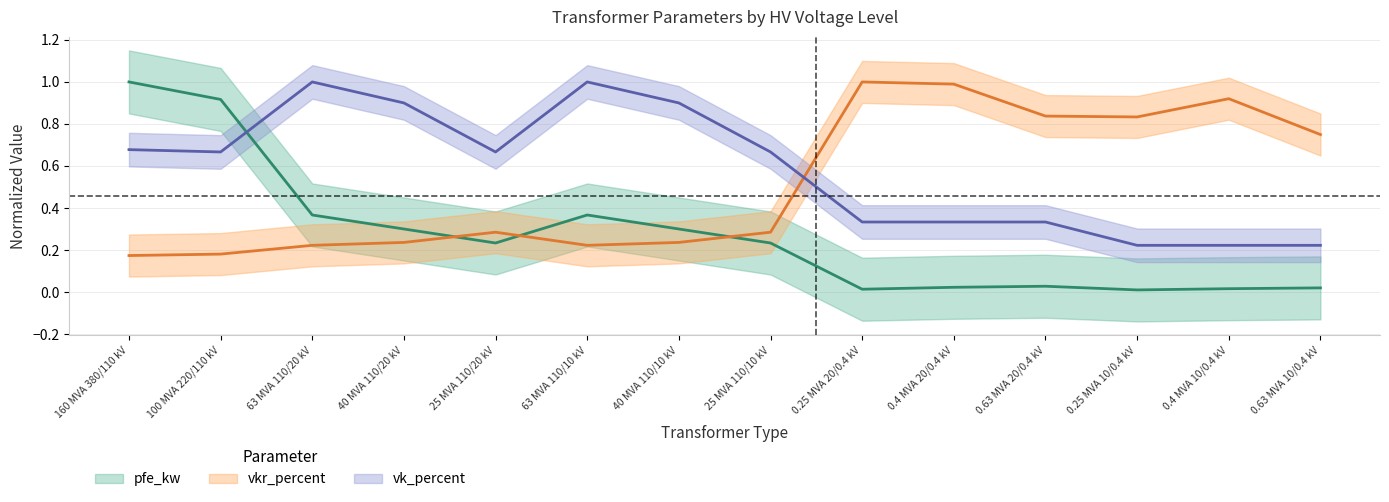

Does the chart have visible grid lines?

Yes